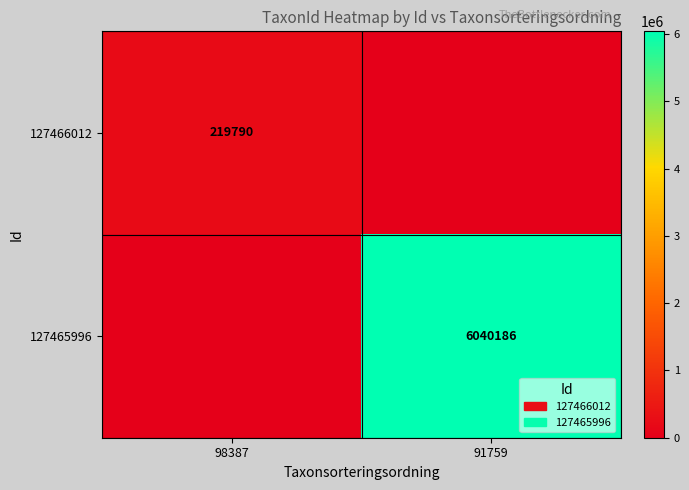

The value of 127465996 at 91759 is 6040186. True or false?

True